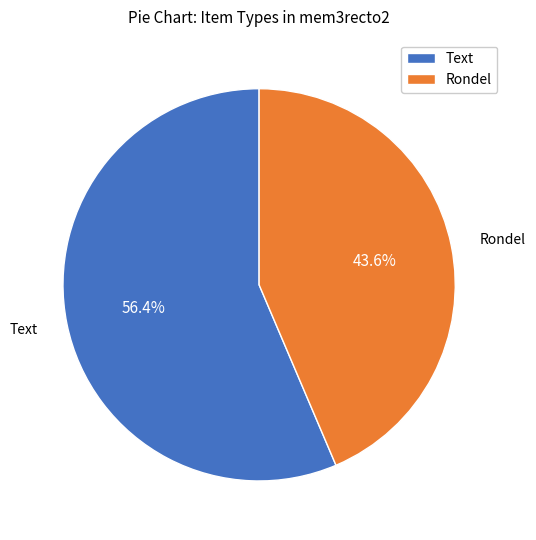

What is the largest slice in the pie chart?

Text